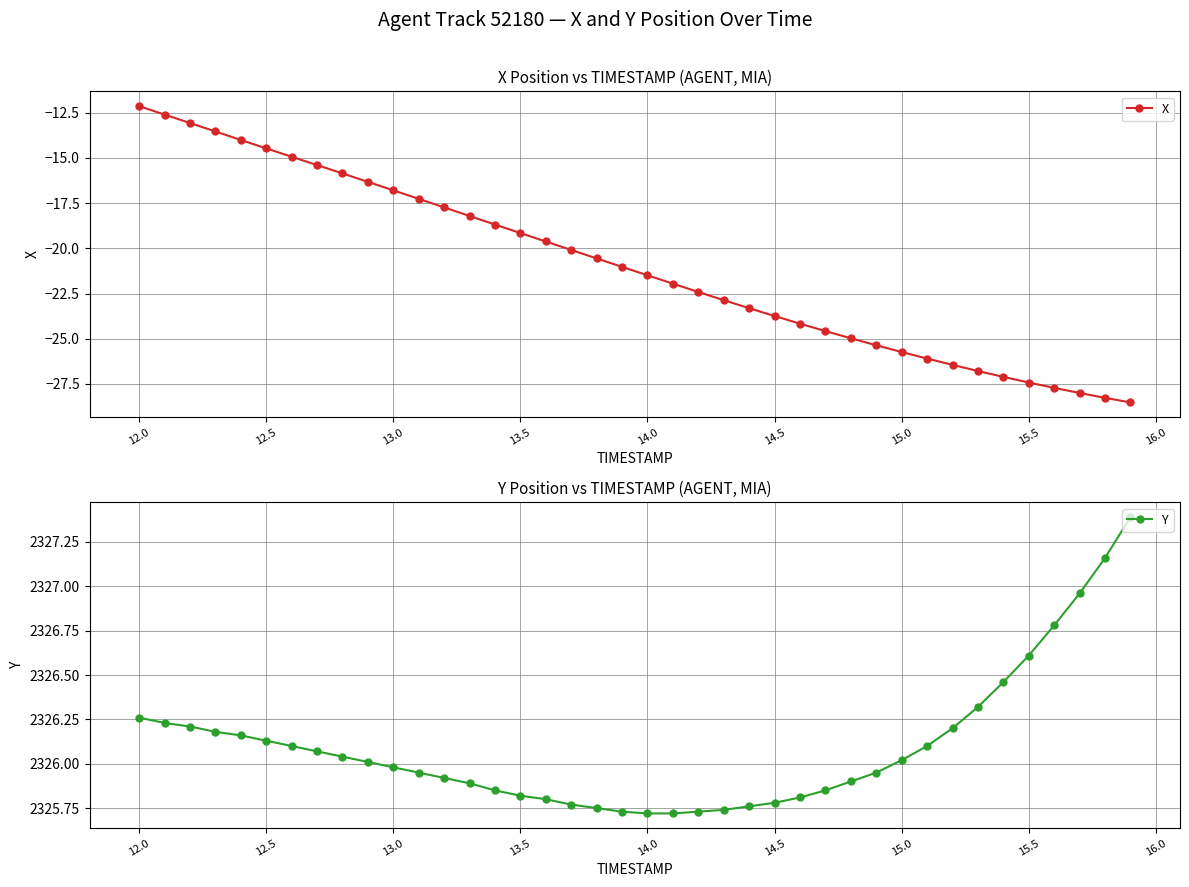

Is this an area chart (filled region under the line)?

No